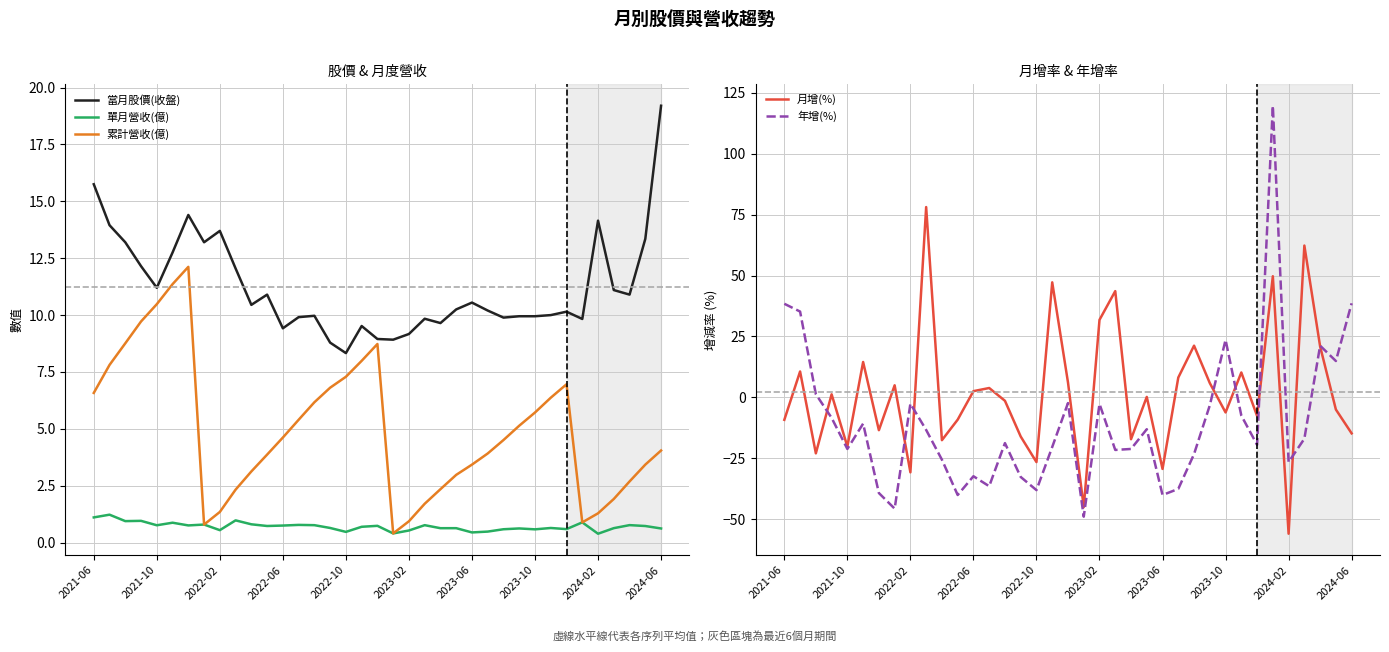

How many series are shown in this chart?

5